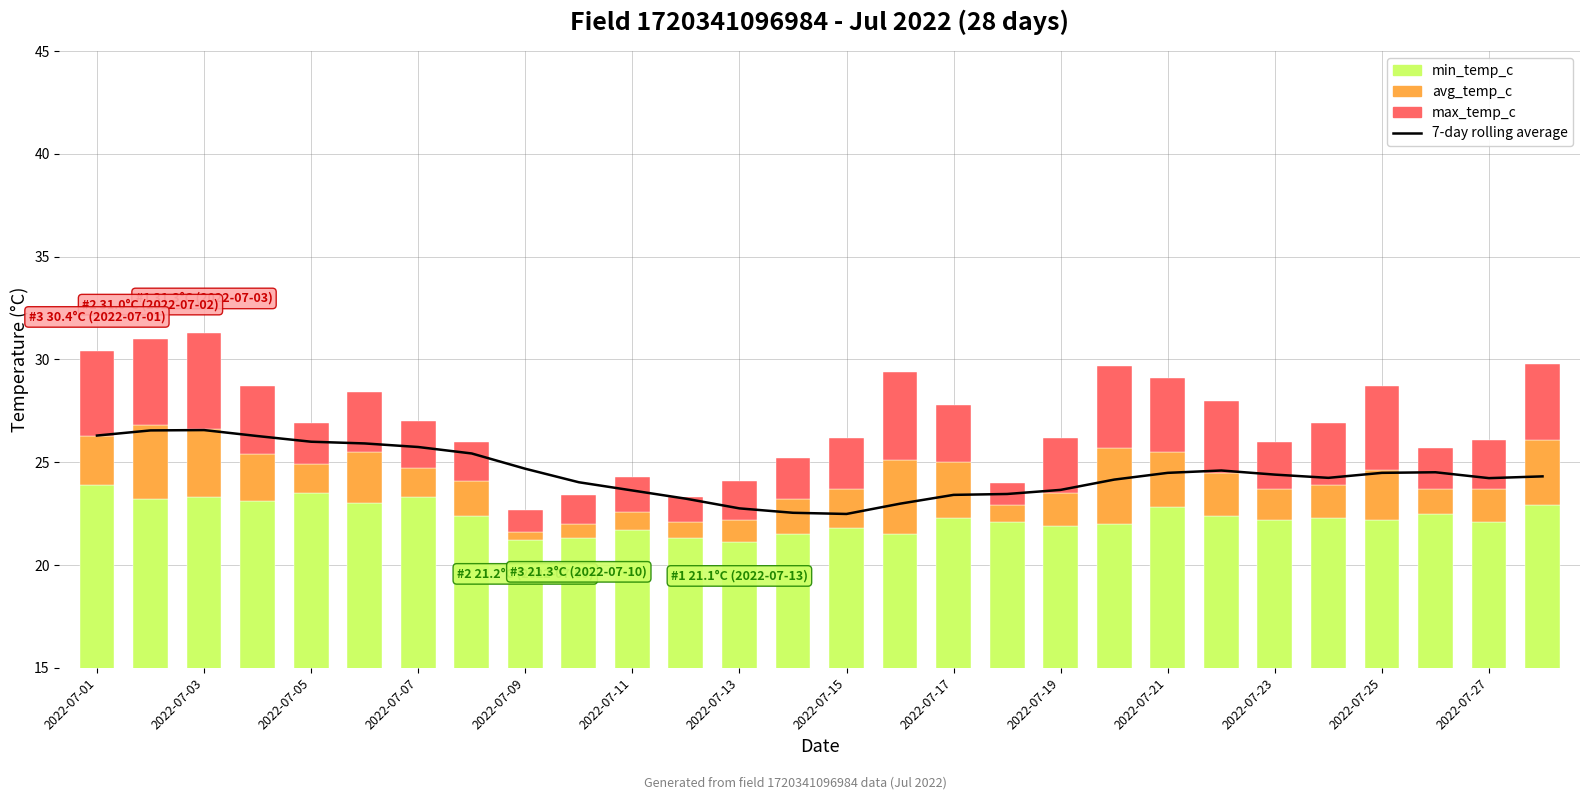

What is the value of the 5th bar from the left?

26.0